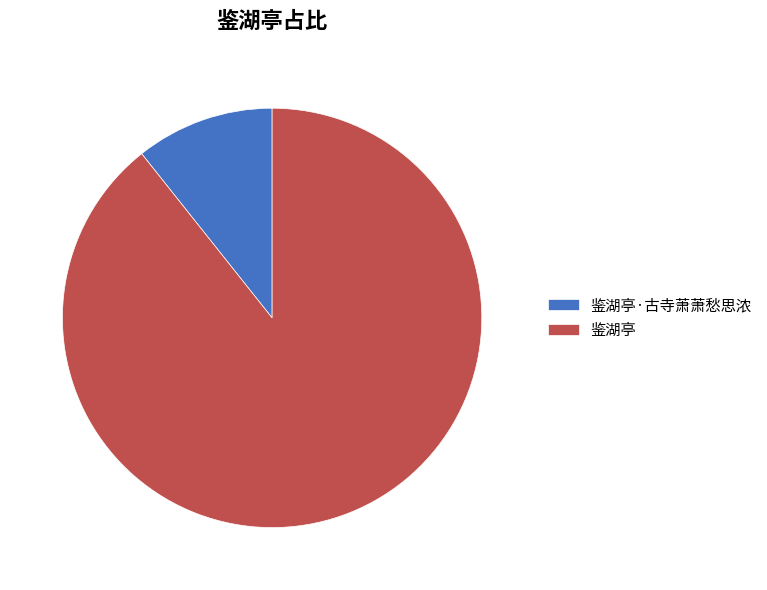

Rank the categories by value from lowest to highest.

鉴湖亭·古寺萧萧愁思浓, 鉴湖亭